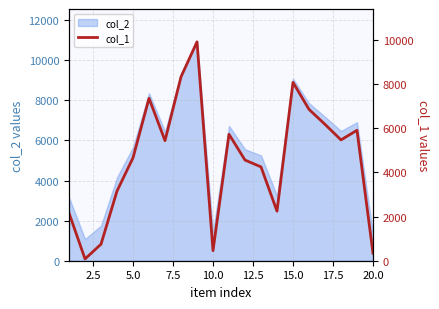

How many points are higher than both their immediate neighbors (excluding endpoints)?

5